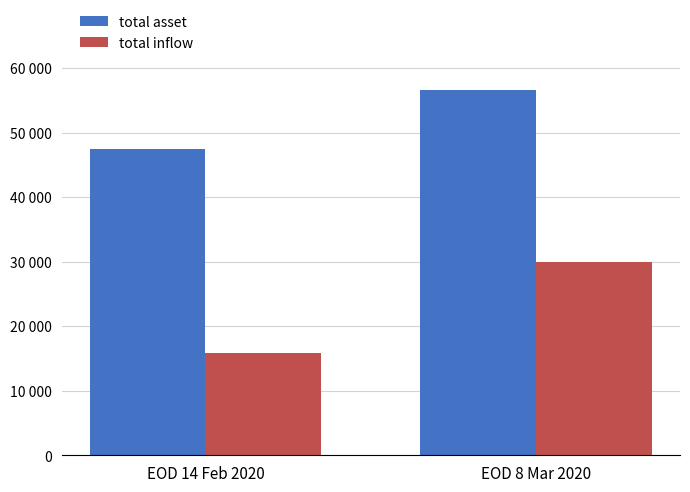

Which label corresponds to the largest value in the chart?

EOD 8 Mar 2020